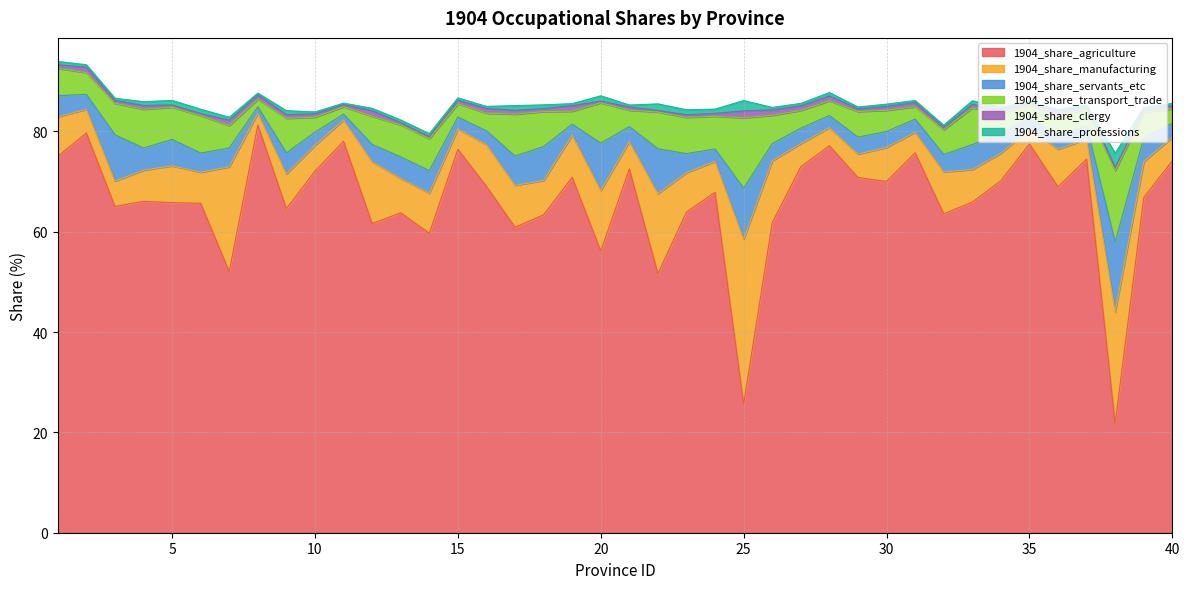

How many interior local peaks does the 1904_share_agriculture series have?

13